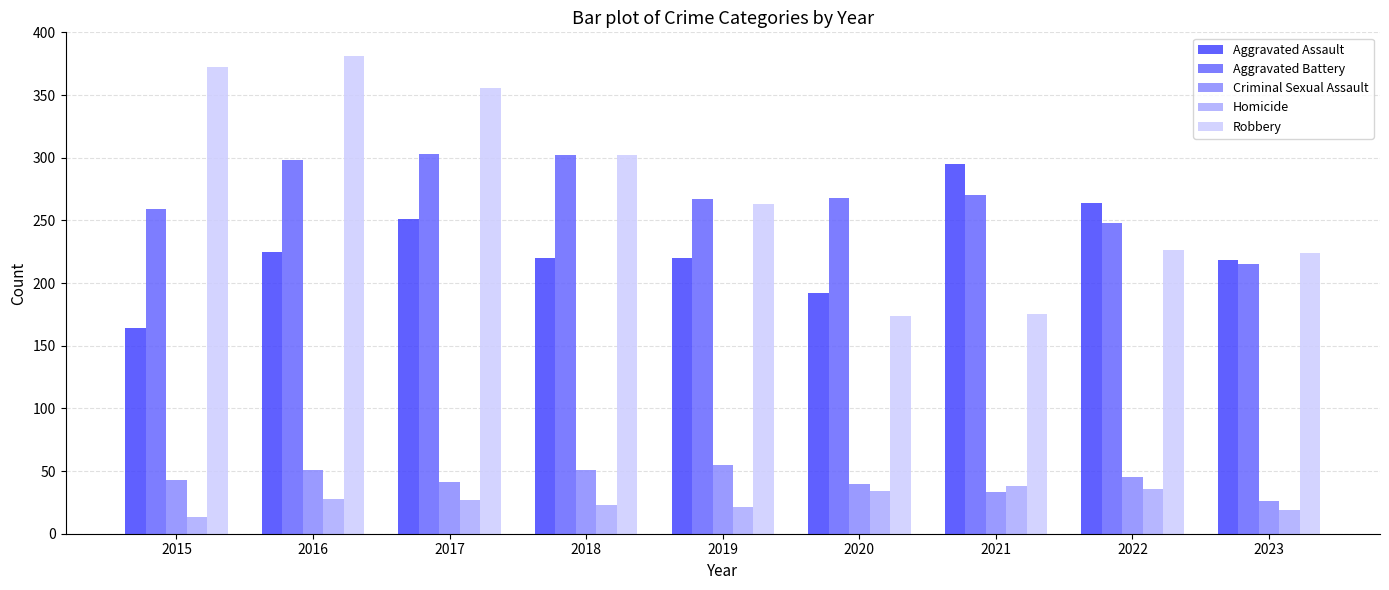

What is the sum of all Criminal Sexual Assault values?

385